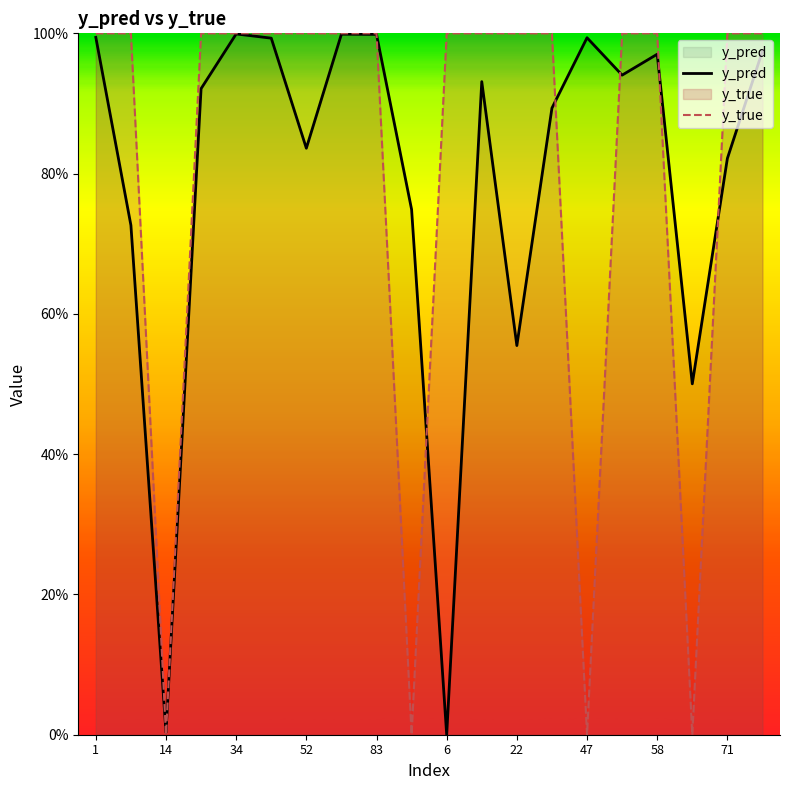

Rank the series by their average value, from highest to lowest.

y_true, y_pred